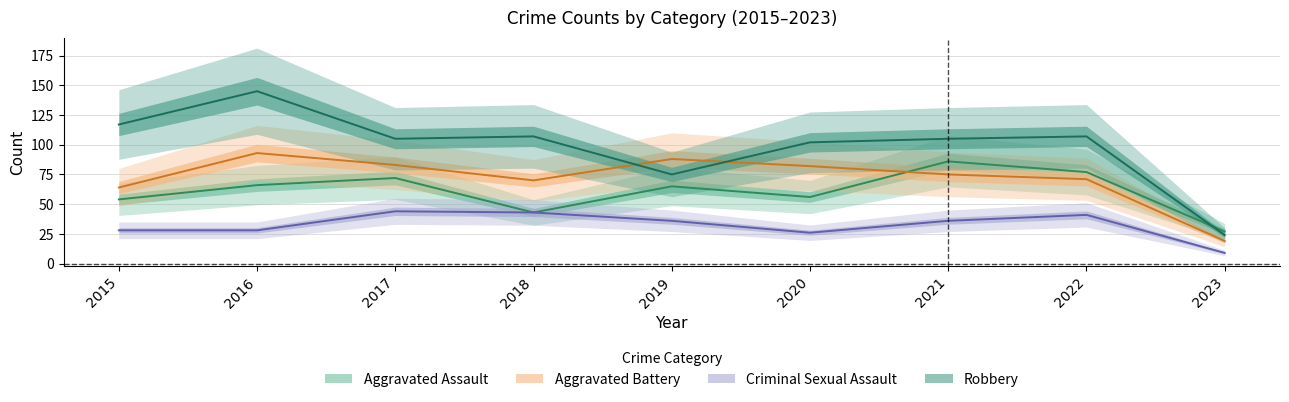

True or false: Criminal Sexual Assault and Robbery intersect in this chart.

False